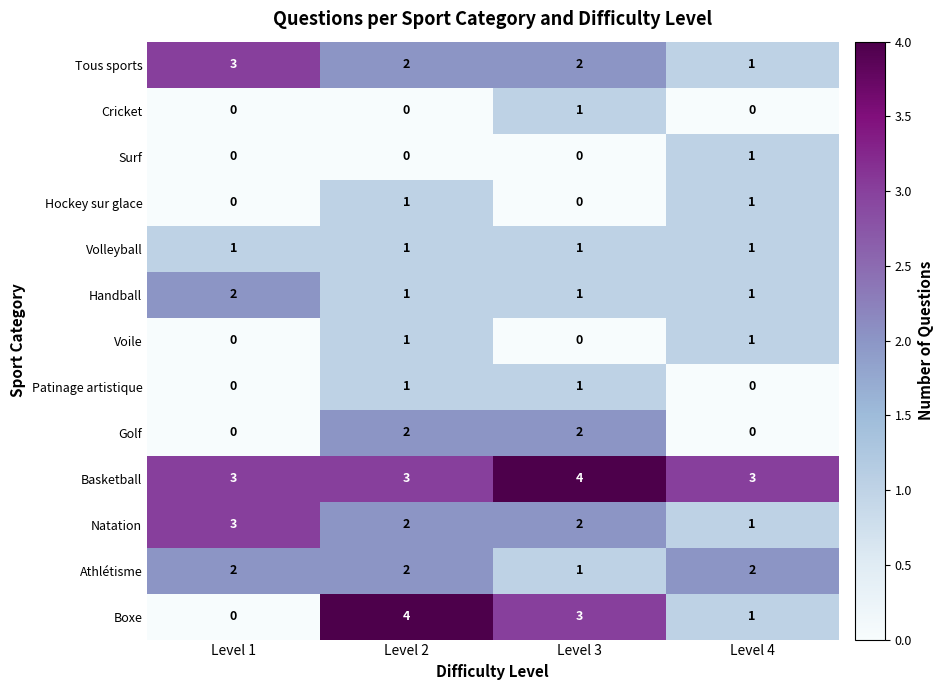

What is the greatest value displayed?

4